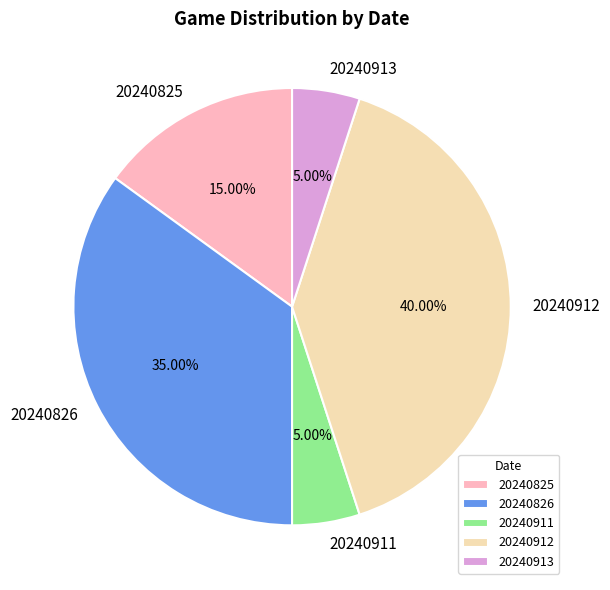

Combined, do 20240911 and 20240912 account for over 50%?

No